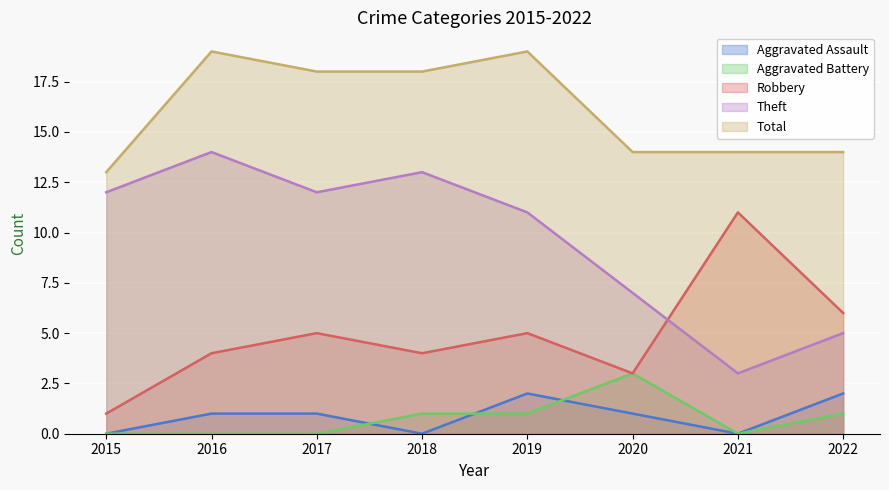

Which label corresponds to the largest value in the chart?

2016